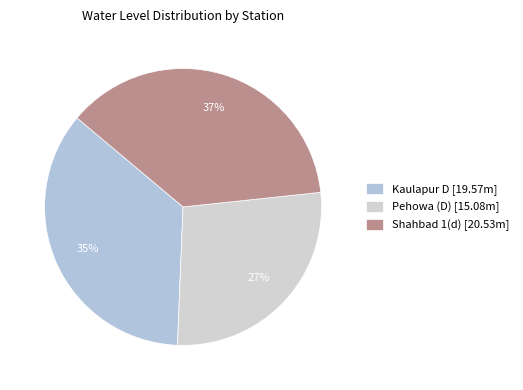

Which slice is the smallest?

Pehowa (D)